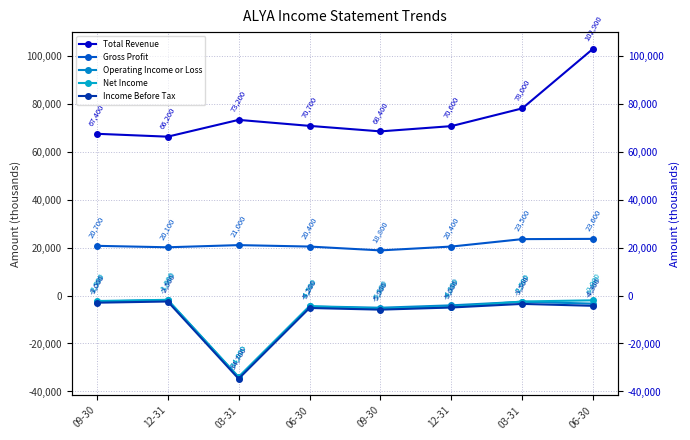

True or false: Operating Income or Loss and Net Income intersect in this chart.

True